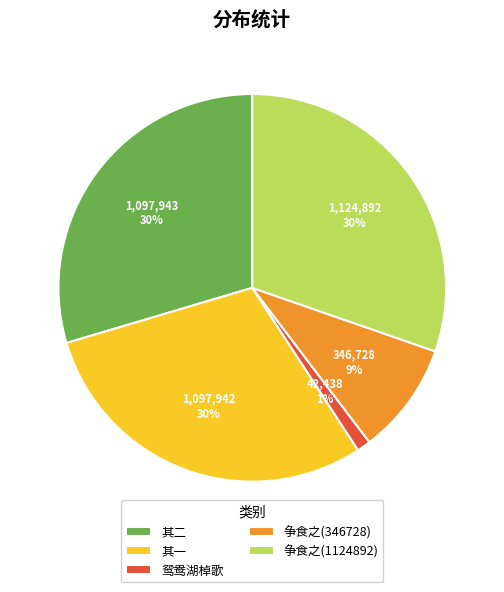

To the nearest percent, what percentage of the pie is 鸳鸯湖棹歌?

1%